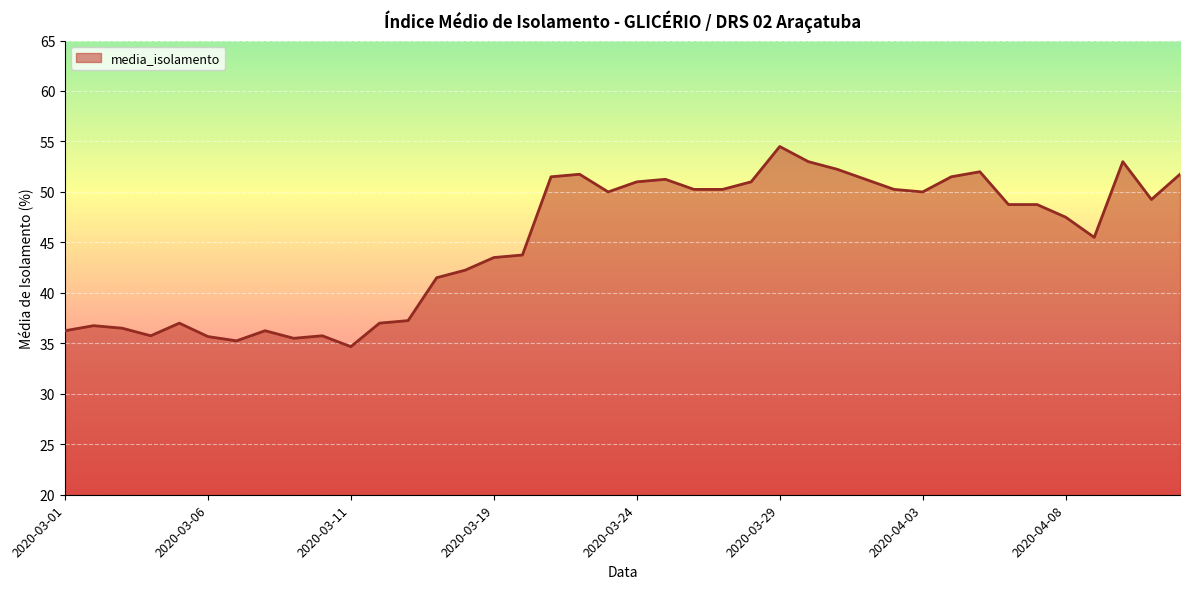

What is the smallest value displayed?

34.7